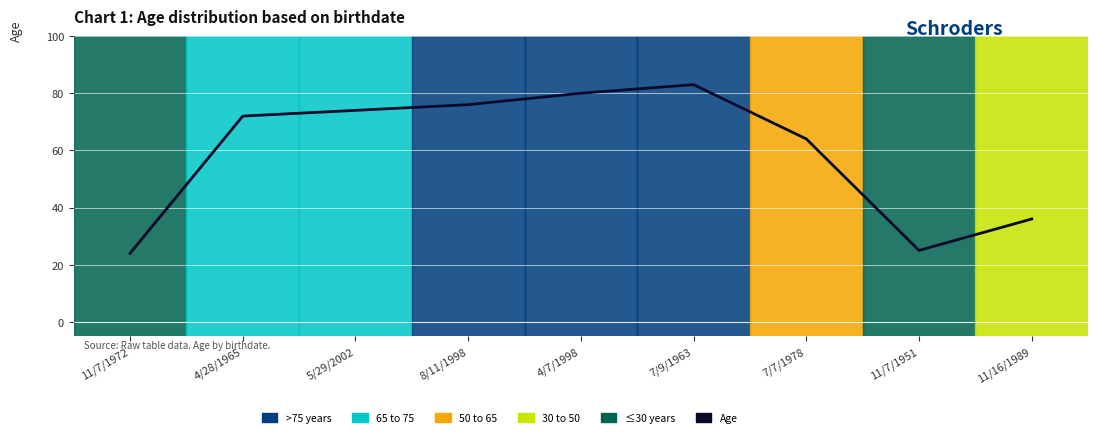

At which category does the data reach its first local valley?

11/7/1951